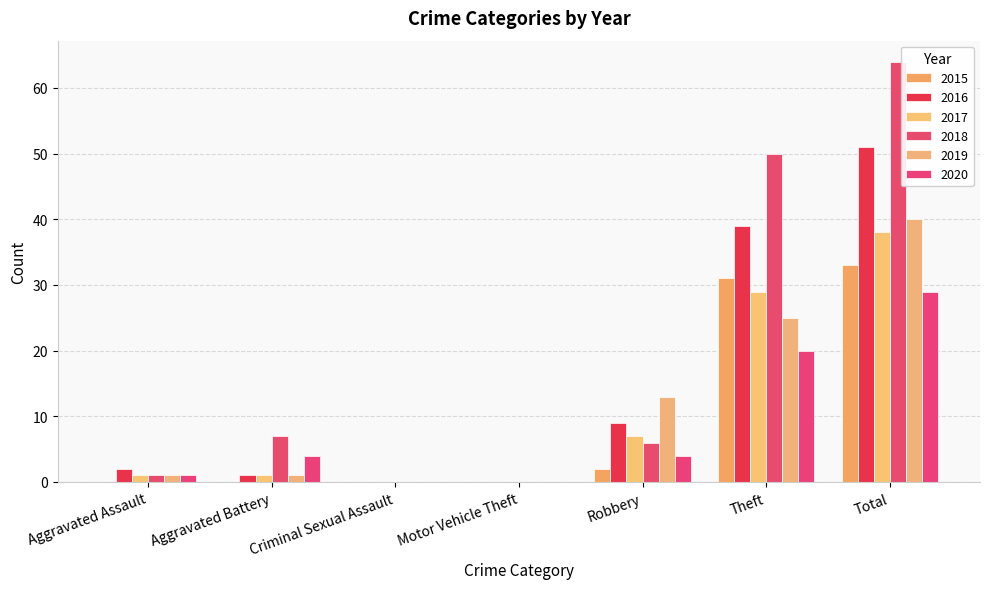

What is the sum of the 2016 values at Criminal Sexual Assault and Aggravated Battery?

1